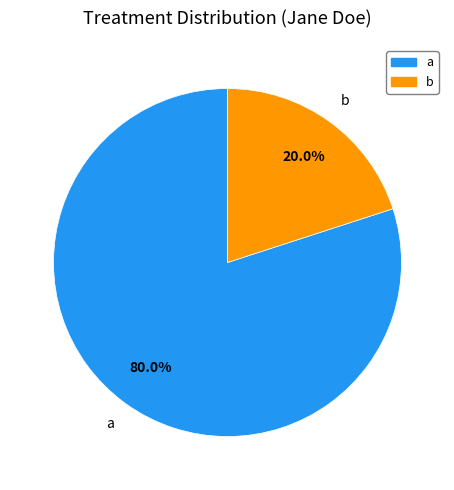

What percentage is NOT represented by b?

80.0%